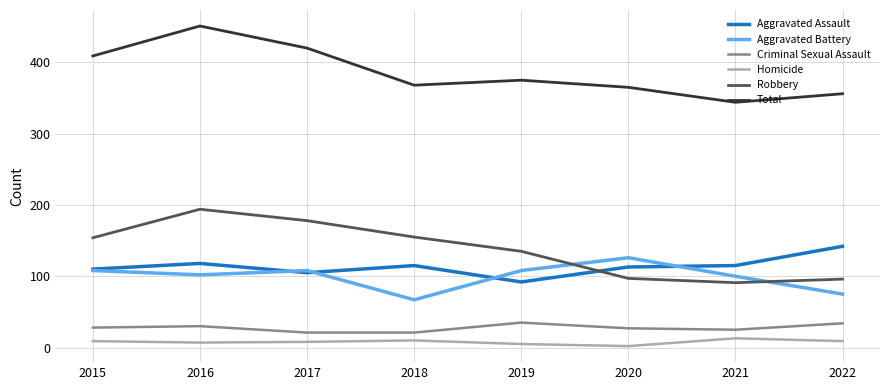

Which series changed the most between 2017 and 2018?

Total